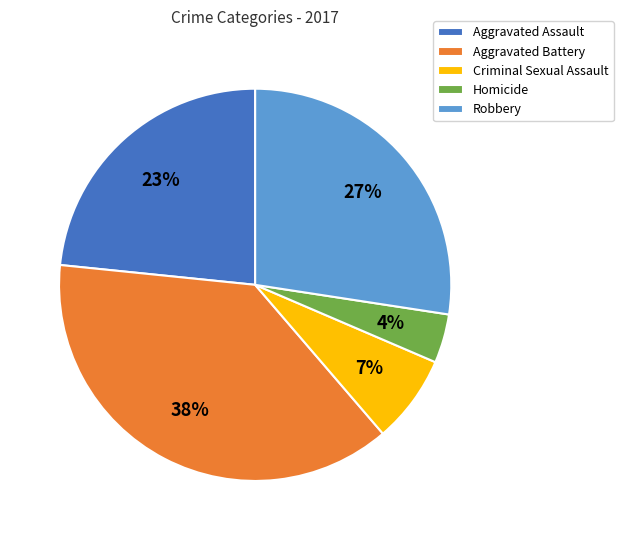

Rank the categories by value from lowest to highest.

Homicide, Criminal Sexual Assault, Aggravated Assault, Robbery, Aggravated Battery